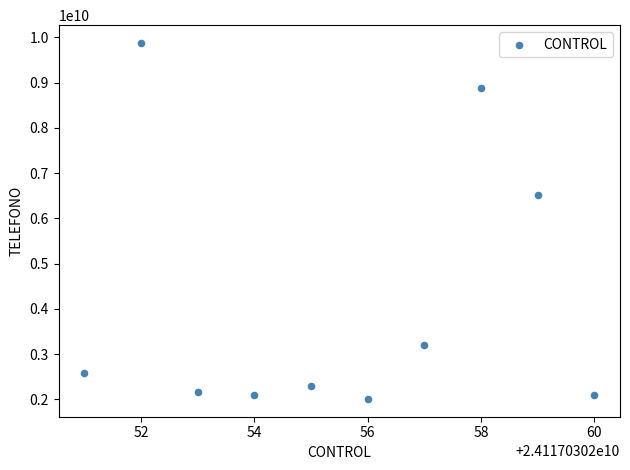

What is the average Y value?

4172698121